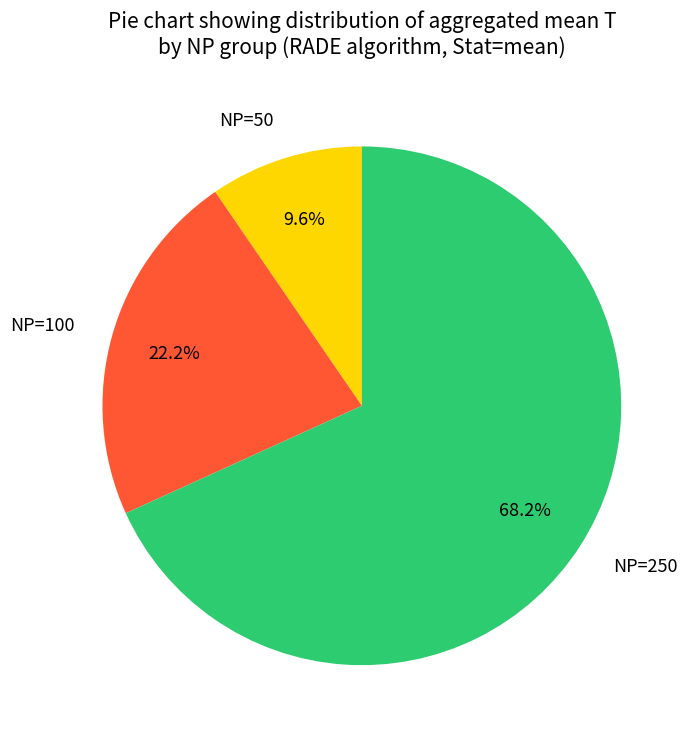

What is the total percentage of NP=250 and NP=50?

77.8%